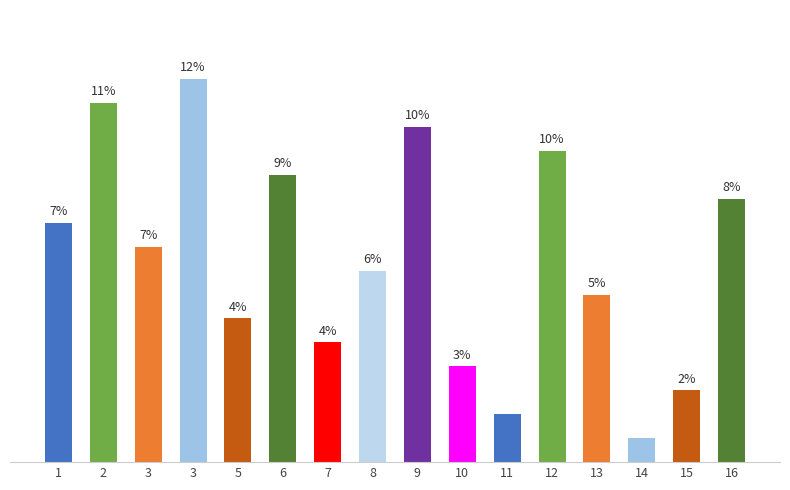

What is the value of the 5th bar from the left?

6